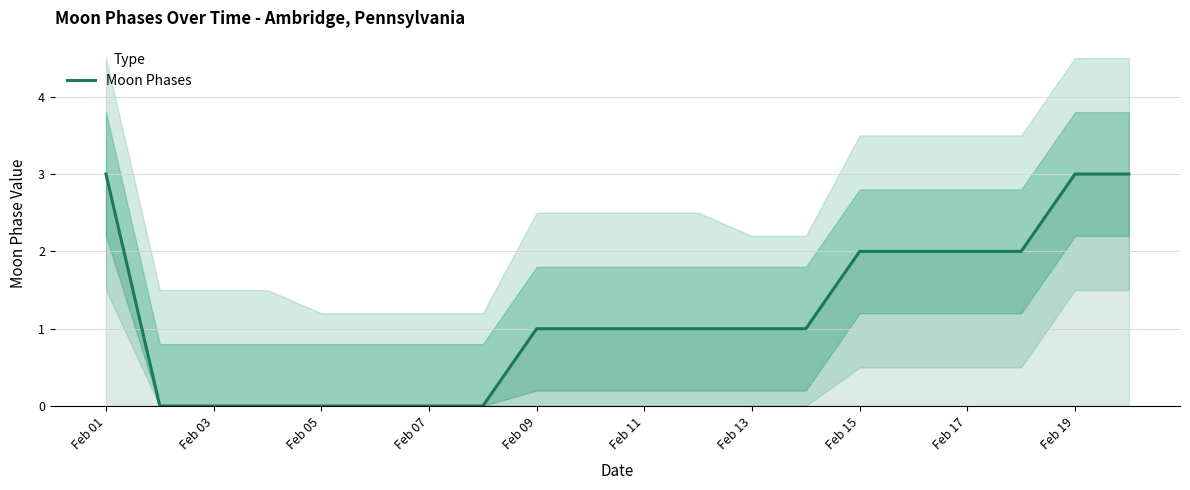

Is it true that Moon Phases equals 0 at Feb 07?

True